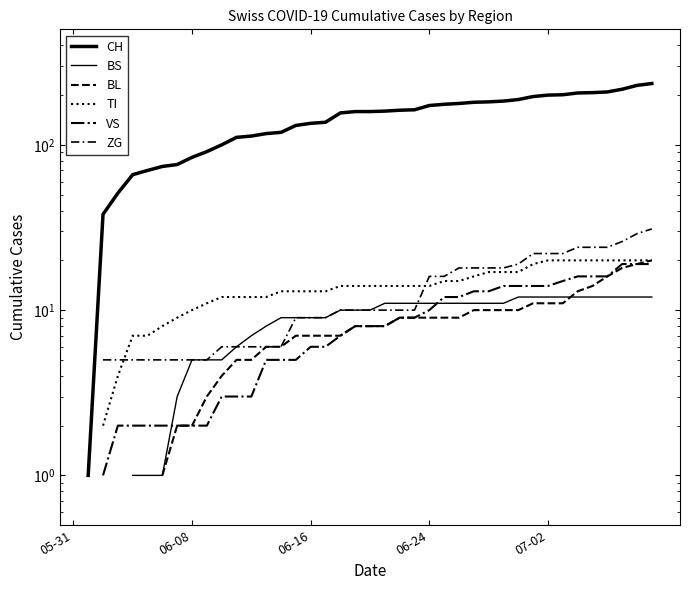

How many values in BL are above zero?

34